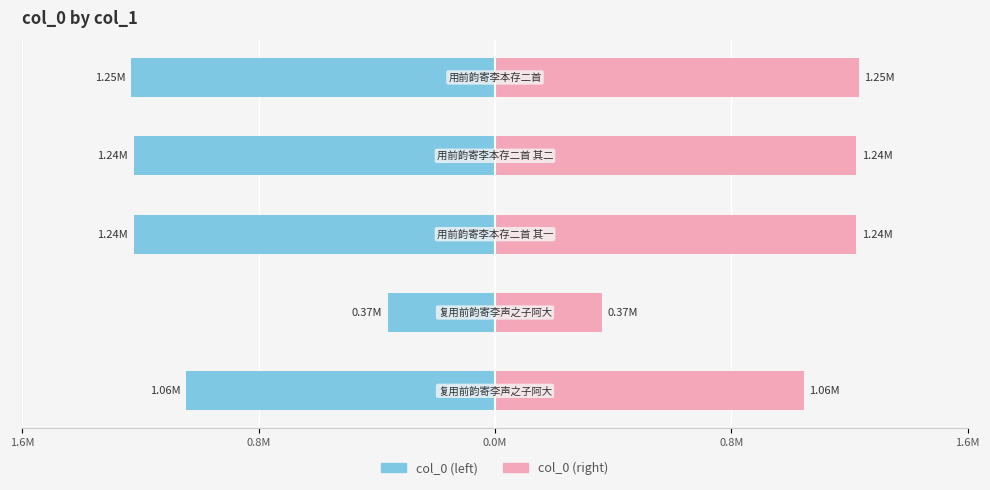

What is the minimum value shown in the chart?

-1.3